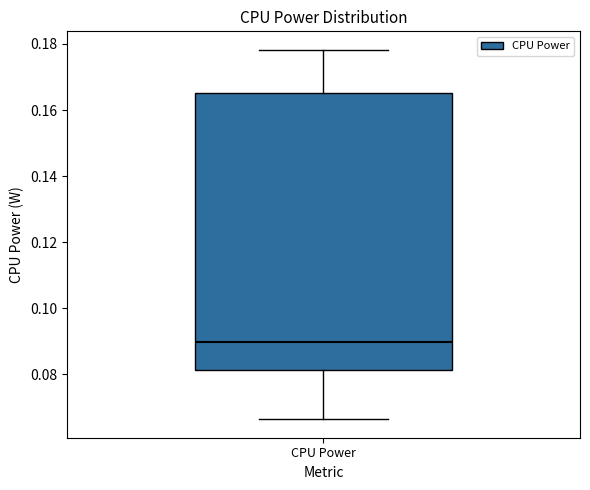

Where does the lower whisker of the box for CPU Power end on the y-axis? The values are not printed on the chart, so give them approximately, as read against the axis.

0.066